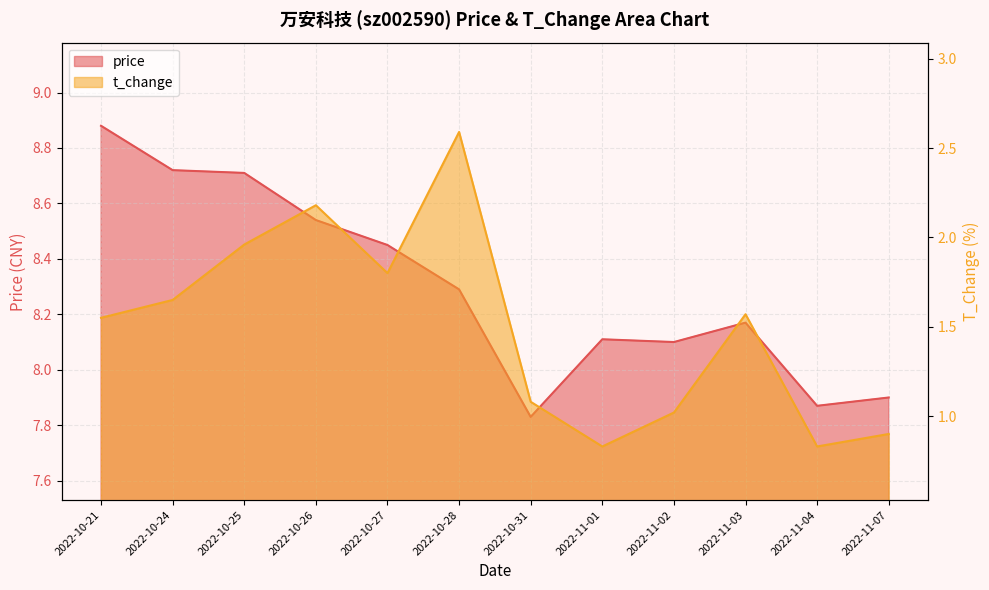

Reading left to right, list all the values displayed in this chart.

price: 2022-10-21=8.9	2022-10-24=8.7	2022-10-25=8.7	2022-10-26=8.5	2022-10-27=8.4	2022-10-28=8.3	2022-10-31=7.8	2022-11-01=8.1	2022-11-02=8.1	2022-11-03=8.2	2022-11-04=7.9	2022-11-07=7.9
t_change: 2022-10-21=1.6	2022-10-24=1.6	2022-10-25=2.0	2022-10-26=2.2	2022-10-27=1.8	2022-10-28=2.6	2022-10-31=1.1	2022-11-01=0.8	2022-11-02=1.0	2022-11-03=1.6	2022-11-04=0.8	2022-11-07=0.9